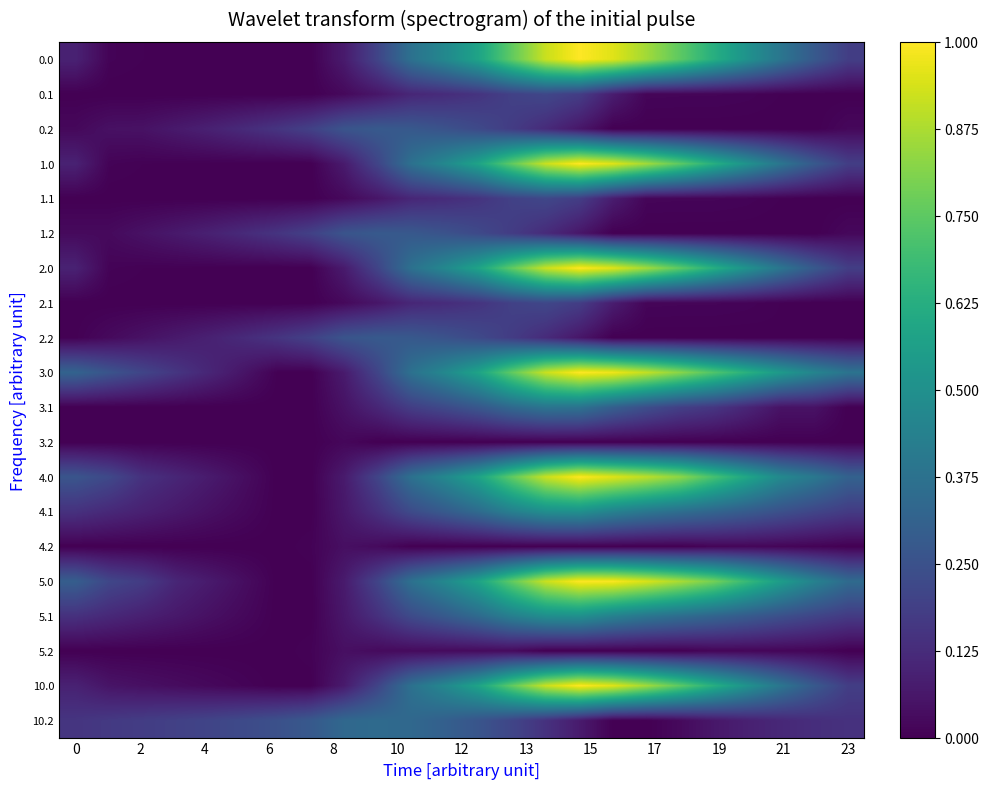

Reading right to left, extract all data points from this chart.

0.0: 0.2	0.3	0.4	0.5	0.6	0.8	0.9	1.0	1.0	0.9	0.8	0.6	0.5	0.4	0.2	0.1	0.0	0.0	0.0	0.0	0.0	0.0	0.0	0.1
0.1: 0.0	0.0	0.0	0.0	0.0	0.0	0.0	0.1	0.2	0.2	0.2	0.1	0.1	0.1	0.1	0.0	0.0	0.0	0.0	0.0	0.0	0.0	0.0	0.0
0.2: 0.0	0.0	0.0	0.0	0.0	0.0	0.0	0.0	0.1	0.1	0.2	0.2	0.3	0.3	0.3	0.3	0.2	0.2	0.1	0.1	0.1	0.0	0.0	0.0
1.0: 0.2	0.3	0.4	0.5	0.6	0.8	0.9	1.0	1.0	0.9	0.8	0.6	0.5	0.4	0.2	0.1	0.0	0.0	0.0	0.0	0.0	0.0	0.0	0.1
1.1: 0.0	0.0	0.0	0.0	0.0	0.0	0.0	0.1	0.2	0.2	0.2	0.1	0.1	0.1	0.1	0.0	0.0	0.0	0.0	0.0	0.0	0.0	0.0	0.0
1.2: 0.0	0.0	0.0	0.0	0.0	0.0	0.0	0.0	0.1	0.1	0.2	0.2	0.3	0.3	0.3	0.3	0.2	0.2	0.1	0.1	0.1	0.0	0.0	0.0
2.0: 0.2	0.3	0.4	0.5	0.6	0.8	0.9	1.0	1.0	0.9	0.8	0.6	0.5	0.4	0.2	0.1	0.0	0.0	0.0	0.0	0.0	0.0	0.0	0.1
2.1: 0.0	0.0	0.0	0.0	0.0	0.0	0.0	0.1	0.2	0.2	0.2	0.1	0.1	0.1	0.1	0.0	0.0	0.0	0.0	0.0	0.0	0.0	0.0	0.0
2.2: 0.0	0.0	0.0	0.0	0.0	0.0	0.0	0.0	0.1	0.1	0.2	0.2	0.3	0.3	0.3	0.3	0.2	0.2	0.1	0.1	0.1	0.0	0.0	0.0
3.0: 0.4	0.5	0.5	0.6	0.7	0.8	0.9	1.0	1.0	0.9	0.8	0.6	0.5	0.4	0.2	0.1	0.0	0.0	0.1	0.1	0.2	0.2	0.3	0.3
3.1: 0.0	0.0	0.0	0.1	0.2	0.2	0.2	0.3	0.4	0.4	0.3	0.3	0.2	0.2	0.1	0.0	0.0	0.0	0.0	0.0	0.0	0.0	0.0	0.0
3.2: 0.0	0.0	0.0	0.0	0.0	0.0	0.0	0.0	0.0	0.0	0.0	0.0	0.0	0.0	0.0	0.0	0.0	0.0	0.0	0.0	0.0	0.0	0.0	0.0
4.0: 0.3	0.4	0.5	0.6	0.7	0.8	0.9	1.0	1.0	0.9	0.8	0.6	0.5	0.4	0.2	0.1	0.0	0.0	0.0	0.1	0.1	0.1	0.2	0.3
4.1: 0.2	0.2	0.2	0.3	0.3	0.4	0.4	0.4	0.5	0.5	0.4	0.3	0.3	0.2	0.1	0.1	0.0	0.0	0.0	0.0	0.1	0.1	0.1	0.1
4.2: 0.0	0.0	0.0	0.0	0.0	0.0	0.0	0.0	0.0	0.0	0.0	0.0	0.0	0.0	0.0	0.0	0.0	0.0	0.0	0.0	0.0	0.0	0.0	0.0
5.0: 0.3	0.4	0.6	0.7	0.8	0.9	0.9	1.0	1.0	0.9	0.8	0.6	0.5	0.4	0.2	0.1	0.0	0.0	0.0	0.1	0.1	0.2	0.2	0.3
5.1: 0.2	0.2	0.2	0.3	0.3	0.4	0.4	0.4	0.5	0.5	0.4	0.3	0.3	0.2	0.1	0.1	0.0	0.0	0.0	0.0	0.1	0.1	0.1	0.1
5.2: 0.0	0.0	0.0	0.0	0.0	0.0	0.0	0.0	0.0	0.0	0.0	0.0	0.0	0.0	0.0	0.0	0.0	0.0	0.0	0.0	0.0	0.0	0.0	0.0
10.0: 0.2	0.3	0.4	0.5	0.6	0.8	0.9	1.0	1.0	0.9	0.8	0.6	0.5	0.4	0.2	0.1	0.0	0.0	0.0	0.0	0.0	0.0	0.1	0.1
10.2: 0.1	0.1	0.1	0.1	0.1	0.0	0.0	0.0	0.1	0.1	0.2	0.3	0.3	0.3	0.3	0.3	0.3	0.2	0.2	0.2	0.2	0.2	0.2	0.2